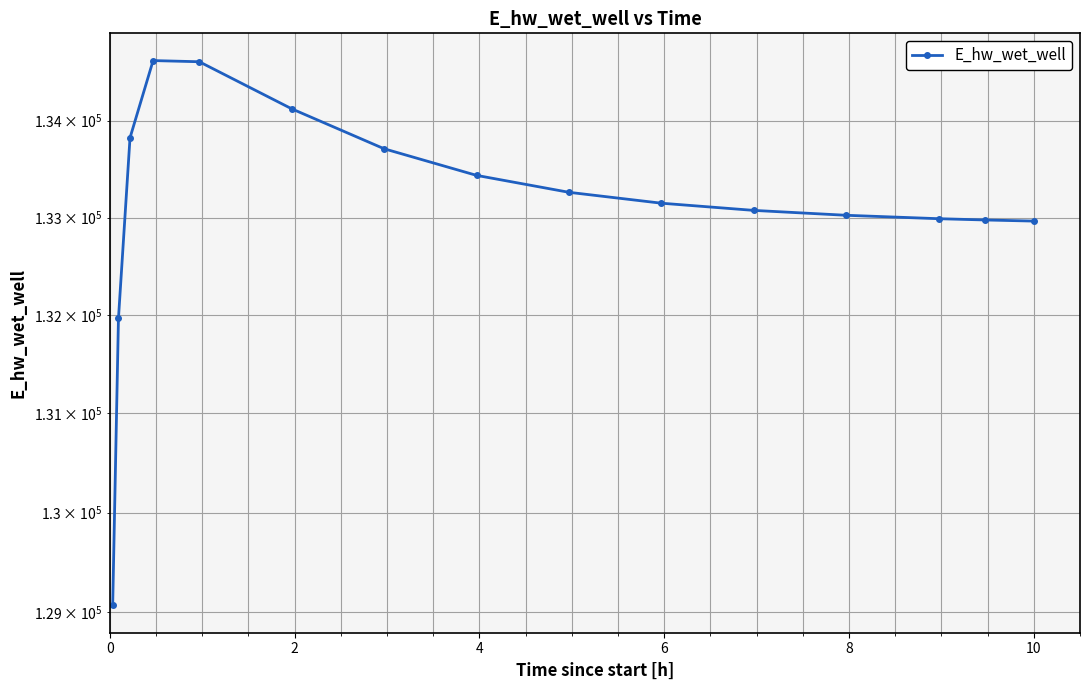

What is the sum of all values?

1996788.4